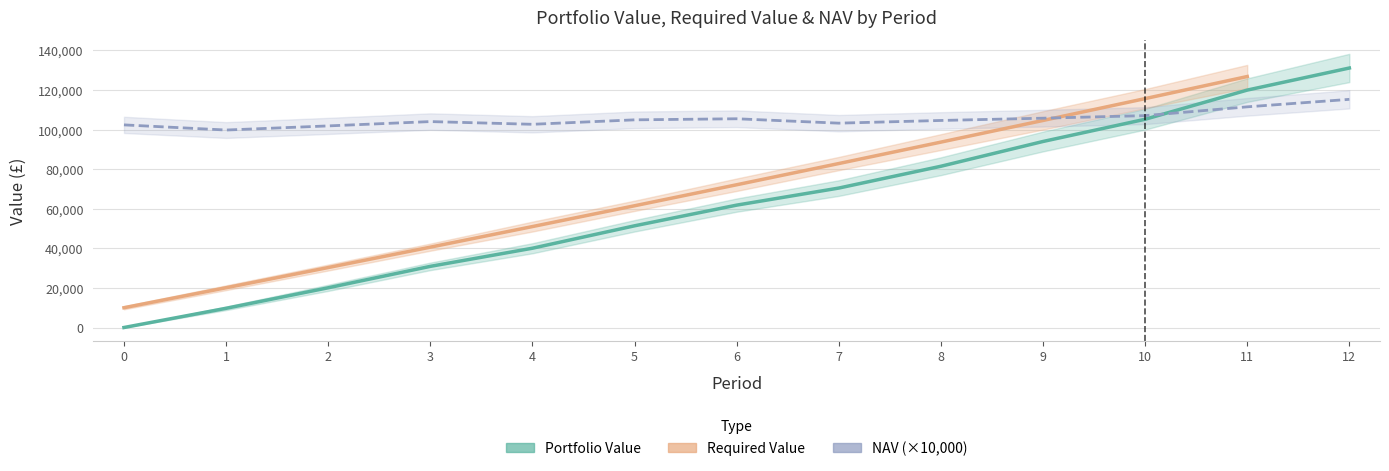

What is the value of the Portfolio Value point at the 2nd from the left?

9706.9